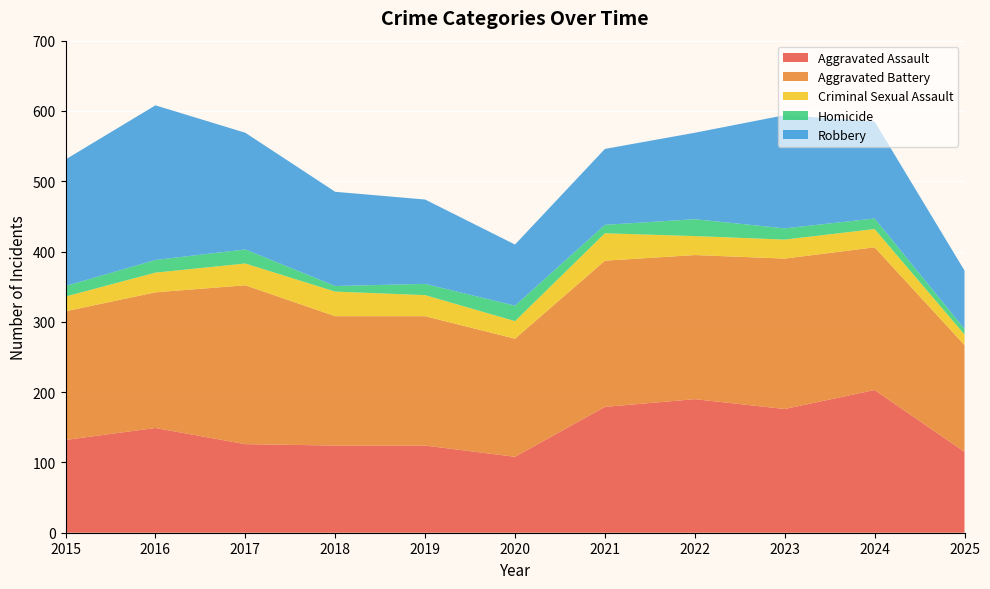

Reading right to left, list all the values displayed in this chart.

Aggravated Assault: 2025=115	2024=203	2023=176	2022=190	2021=179	2020=108	2019=124	2018=124	2017=126	2016=149	2015=132
Aggravated Battery: 2025=152	2024=203	2023=214	2022=205	2021=208	2020=168	2019=184	2018=184	2017=226	2016=193	2015=183
Criminal Sexual Assault: 2025=15	2024=26	2023=27	2022=27	2021=39	2020=25	2019=30	2018=35	2017=31	2016=28	2015=21
Homicide: 2025=8	2024=15	2023=16	2022=24	2021=12	2020=22	2019=16	2018=8	2017=20	2016=18	2015=15
Robbery: 2025=83	2024=138	2023=161	2022=123	2021=108	2020=87	2019=120	2018=134	2017=166	2016=220	2015=180